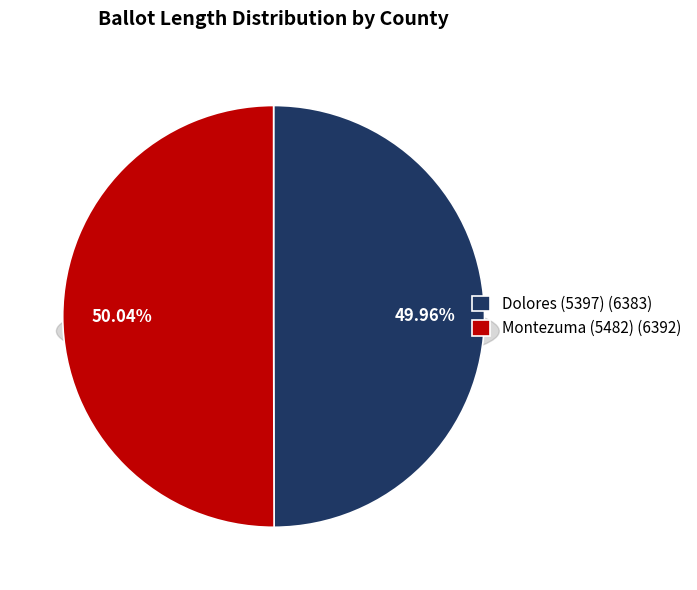

Which slice is the largest?

Montezuma (5482)